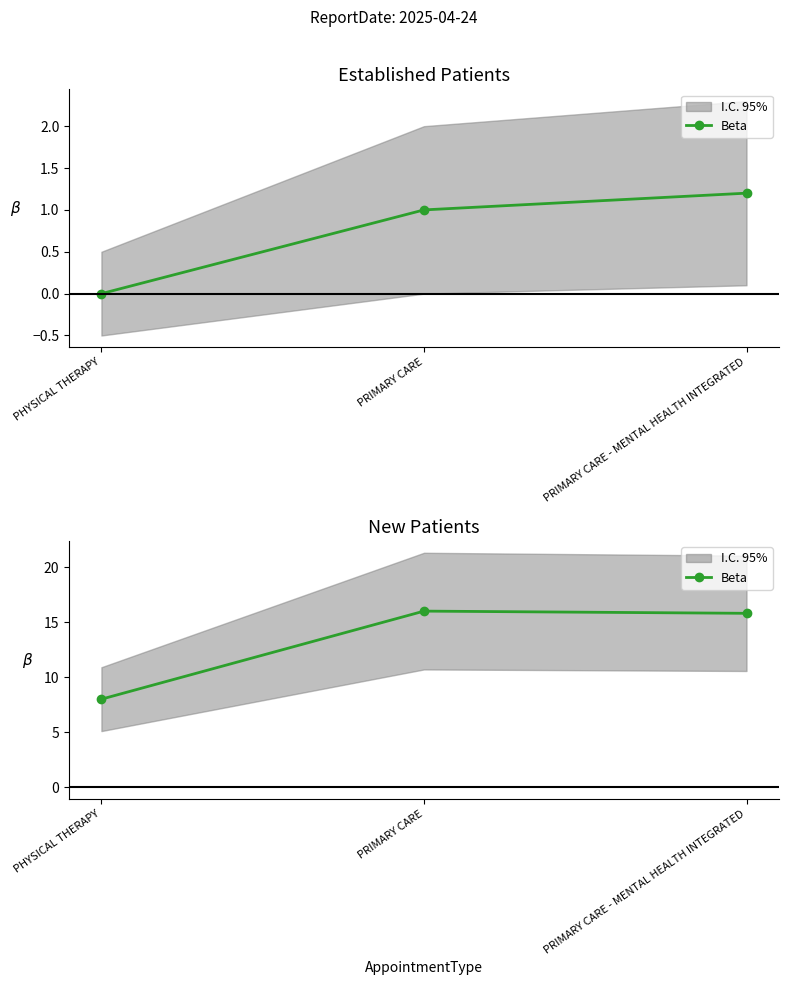

Which label corresponds to the smallest value in the chart?

PHYSICAL THERAPY